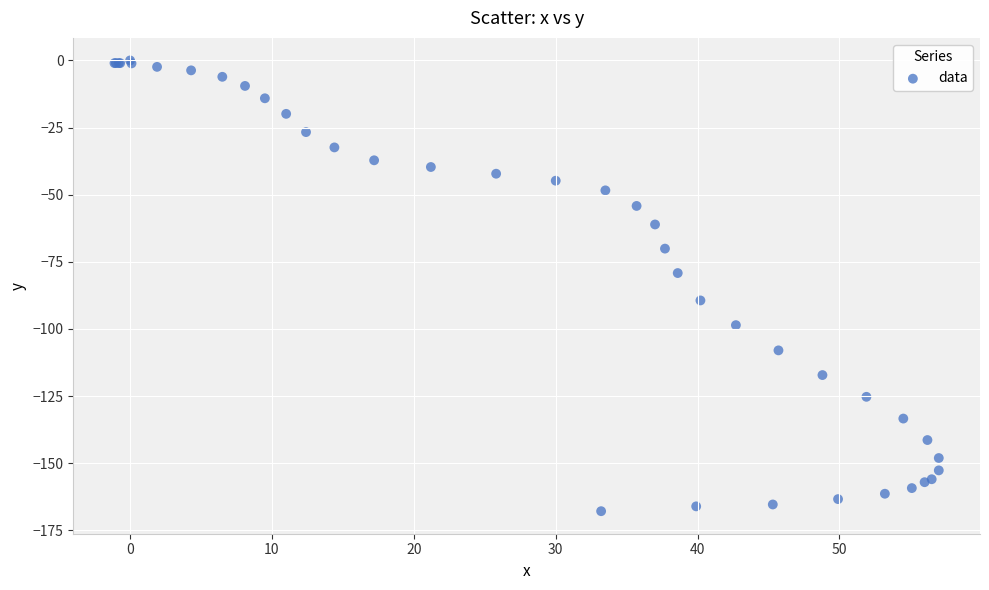

What Y value in the scatter plot is closest to -83?

-79.2